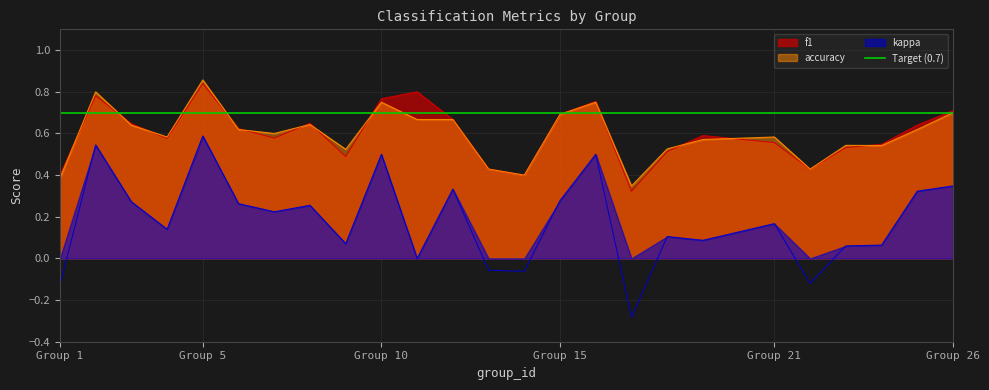

What is the sum of all kappa values?

4.5